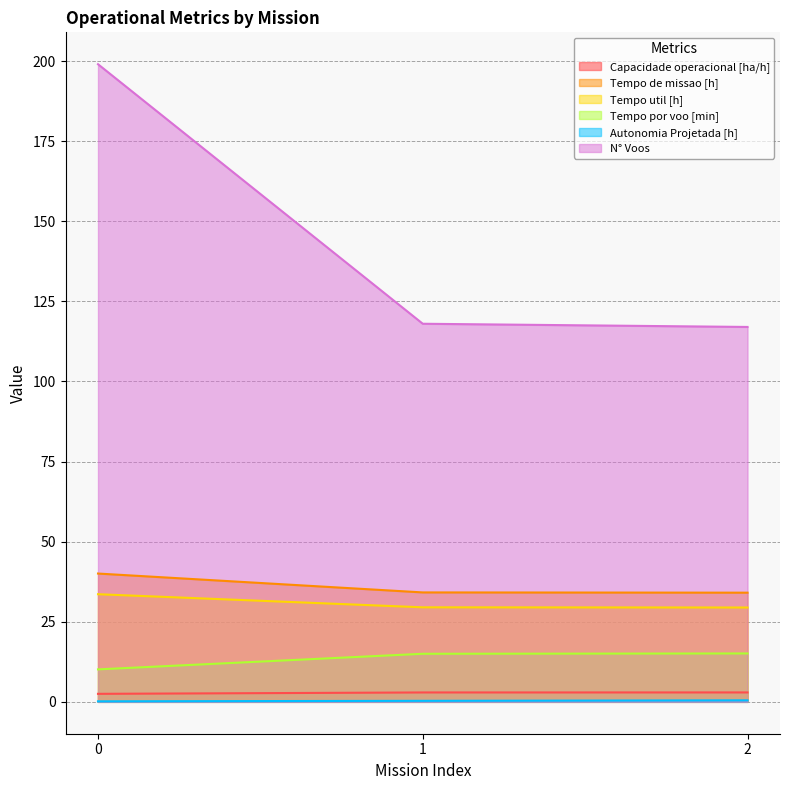

Between 1 and 2, which is larger?

2